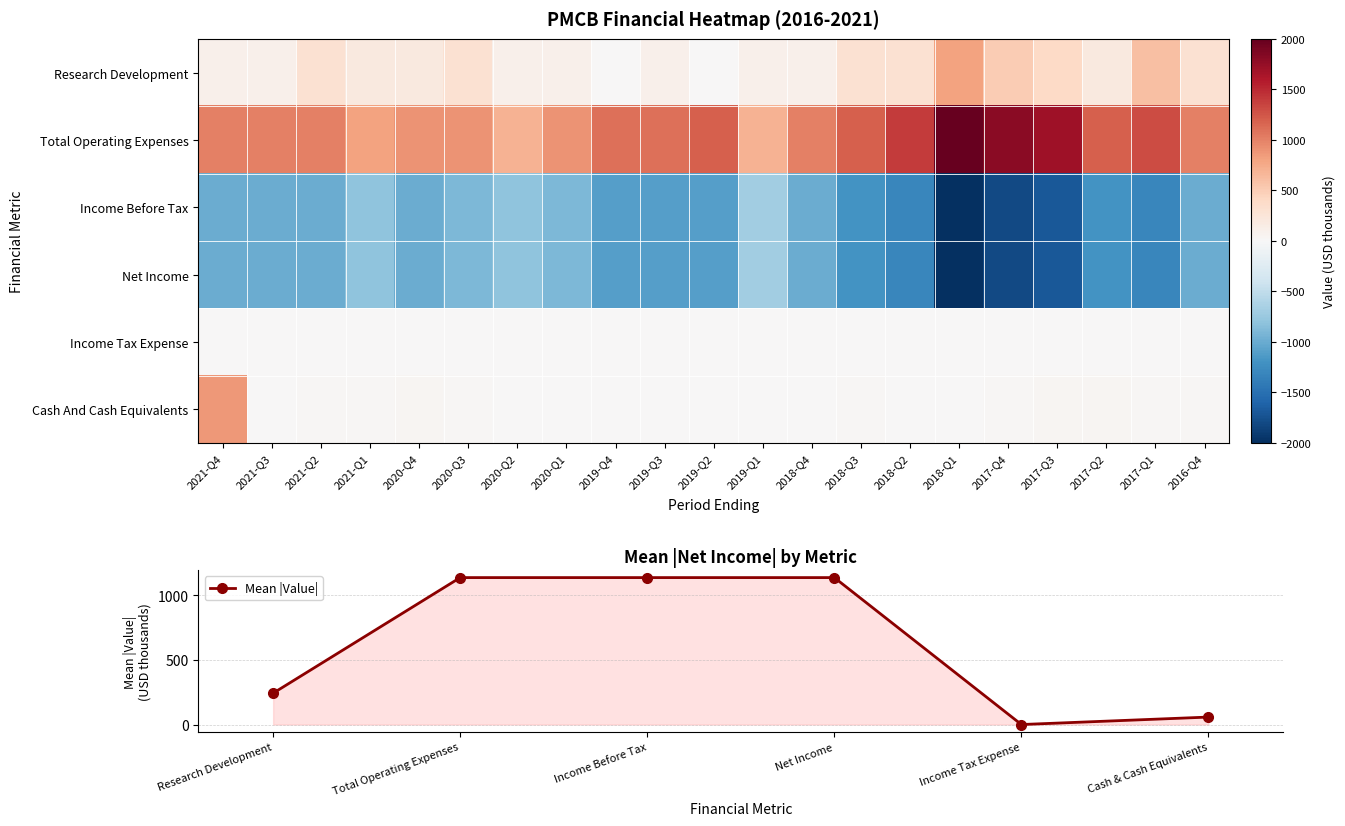

What is the difference between the highest and lowest values at 2018-Q4?

2000